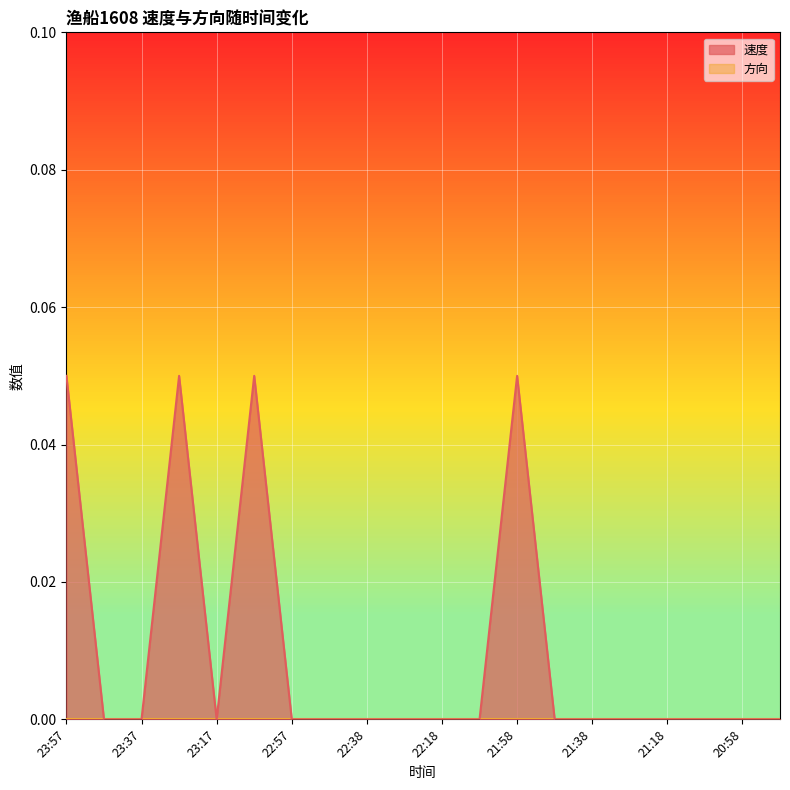

Reading left to right, transcribe all the data shown in this chart.

0.1	0.0	0.0	0.1	0.0	0.1	0.0	0.0	0.0	0.0	0.0	0.0	0.1	0.0	0.0	0.0	0.0	0.0	0.0	0.0